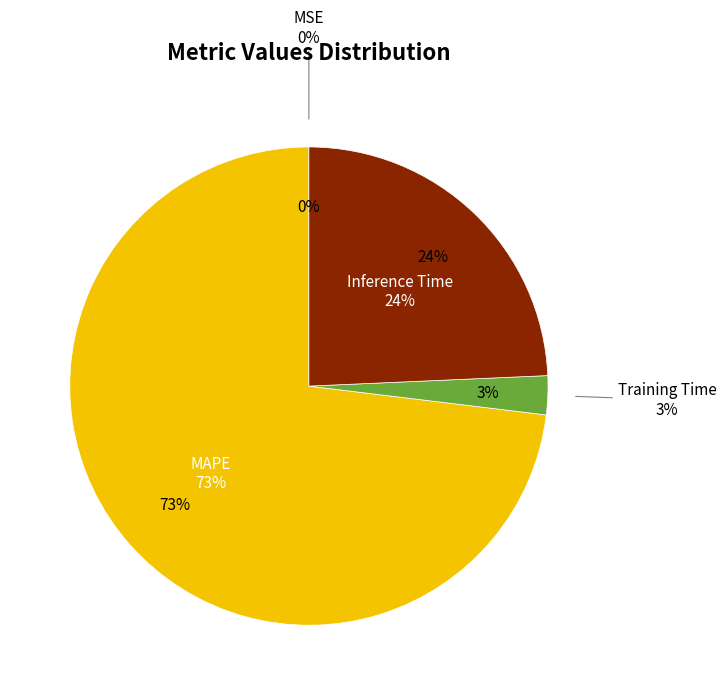

To the nearest percent, what is the difference between the largest and smallest slice percentages?

73%